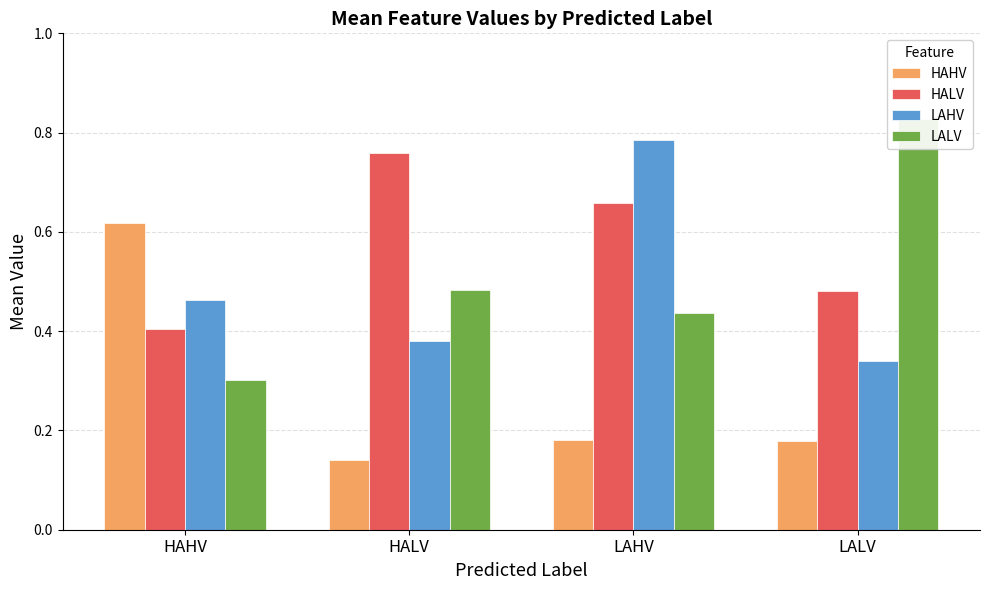

Count the LALV values in the range 0 to 1.

4